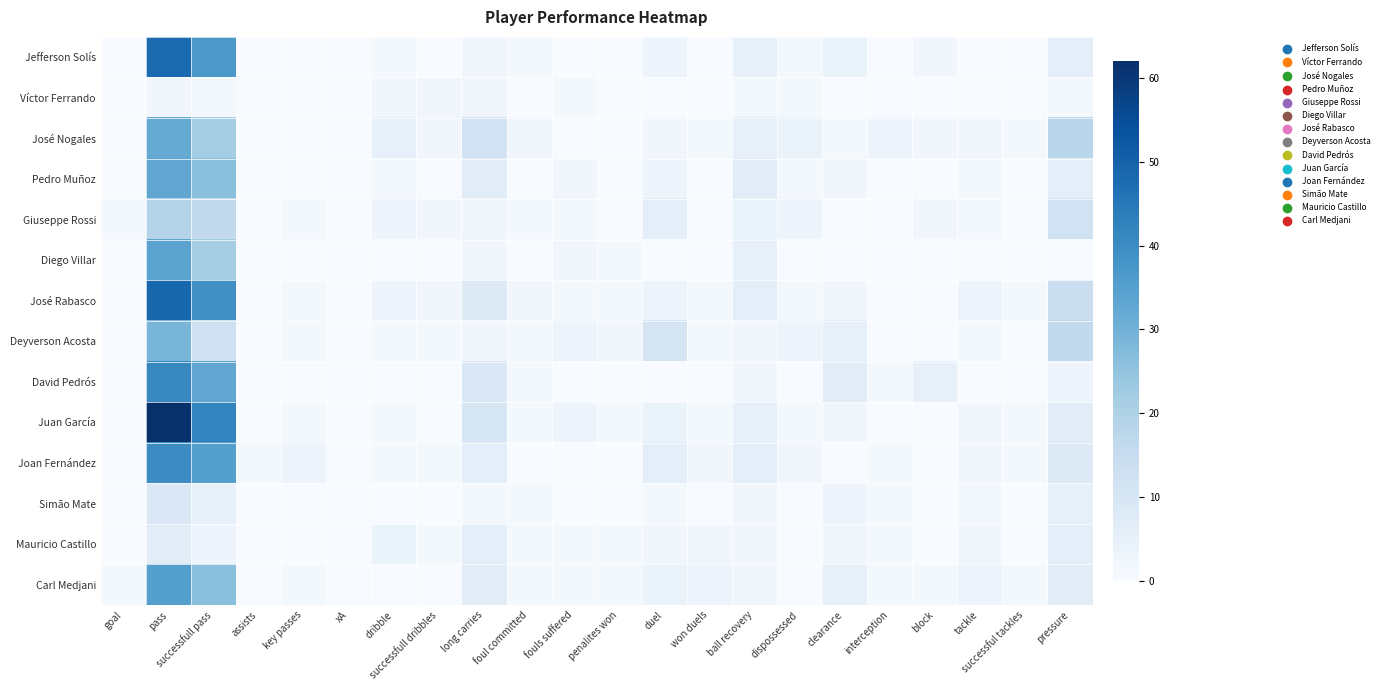

Reading right to left, what are all the values shown in this chart?

Jefferson Solís: pressure=6.0	successful tackles=0.0	tackle=0.0	block=2.0	interception=0.0	clearance=4.0	dispossessed=1.0	ball recovery=5.0	won duels=0.0	duel=3.0	penalites won=0.0	fouls suffered=0.0	foul committed=1.0	long carries=2.0	successfull dribbles=0.0	dribble=1.0	xA=0.0	key passes=0.0	assists=0.0	successfull pass=37.0	pass=48.0	goal=0.0
Víctor Ferrando: pressure=1.0	successful tackles=0.0	tackle=0.0	block=0.0	interception=0.0	clearance=0.0	dispossessed=1.0	ball recovery=1.0	won duels=0.0	duel=0.0	penalites won=0.0	fouls suffered=1.0	foul committed=0.0	long carries=2.0	successfull dribbles=2.0	dribble=2.0	xA=0.0	key passes=0.0	assists=0.0	successfull pass=1.0	pass=2.0	goal=0.0
José Nogales: pressure=18.0	successful tackles=1.0	tackle=2.0	block=2.0	interception=3.0	clearance=1.0	dispossessed=4.0	ball recovery=5.0	won duels=1.0	duel=2.0	penalites won=0.0	fouls suffered=0.0	foul committed=2.0	long carries=12.0	successfull dribbles=2.0	dribble=5.0	xA=0.0	key passes=0.0	assists=0.0	successfull pass=22.0	pass=32.0	goal=0.0
Pedro Muñoz: pressure=6.0	successful tackles=0.0	tackle=1.0	block=0.0	interception=0.0	clearance=2.0	dispossessed=1.0	ball recovery=7.0	won duels=0.0	duel=3.0	penalites won=0.0	fouls suffered=2.0	foul committed=0.0	long carries=7.0	successfull dribbles=0.0	dribble=1.0	xA=0.0	key passes=0.0	assists=0.0	successfull pass=26.0	pass=33.0	goal=0.0
Giuseppe Rossi: pressure=12.0	successful tackles=0.0	tackle=1.0	block=2.0	interception=0.0	clearance=0.0	dispossessed=3.0	ball recovery=4.0	won duels=0.0	duel=6.0	penalites won=0.0	fouls suffered=1.0	foul committed=1.0	long carries=2.0	successfull dribbles=2.0	dribble=3.0	xA=0.1	key passes=1.0	assists=0.0	successfull pass=16.0	pass=19.0	goal=1.0
Diego Villar: pressure=0.0	successful tackles=0.0	tackle=0.0	block=0.0	interception=0.0	clearance=0.0	dispossessed=0.0	ball recovery=5.0	won duels=0.0	duel=0.0	penalites won=1.0	fouls suffered=2.0	foul committed=0.0	long carries=2.0	successfull dribbles=0.0	dribble=0.0	xA=0.0	key passes=0.0	assists=0.0	successfull pass=22.0	pass=34.0	goal=0.0
José Rabasco: pressure=14.0	successful tackles=1.0	tackle=3.0	block=0.0	interception=0.0	clearance=2.0	dispossessed=1.0	ball recovery=6.0	won duels=1.0	duel=3.0	penalites won=1.0	fouls suffered=1.0	foul committed=2.0	long carries=8.0	successfull dribbles=2.0	dribble=3.0	xA=0.0	key passes=1.0	assists=0.0	successfull pass=39.0	pass=49.0	goal=0.0
Deyverson Acosta: pressure=16.0	successful tackles=0.0	tackle=1.0	block=0.0	interception=0.0	clearance=5.0	dispossessed=3.0	ball recovery=2.0	won duels=1.0	duel=11.0	penalites won=2.0	fouls suffered=3.0	foul committed=1.0	long carries=2.0	successfull dribbles=1.0	dribble=1.0	xA=0.0	key passes=1.0	assists=0.0	successfull pass=13.0	pass=29.0	goal=0.0
David Pedrós: pressure=3.0	successful tackles=0.0	tackle=0.0	block=5.0	interception=1.0	clearance=7.0	dispossessed=0.0	ball recovery=2.0	won duels=0.0	duel=0.0	penalites won=0.0	fouls suffered=0.0	foul committed=1.0	long carries=9.0	successfull dribbles=0.0	dribble=0.0	xA=0.0	key passes=0.0	assists=0.0	successfull pass=33.0	pass=41.0	goal=0.0
Juan García: pressure=7.0	successful tackles=1.0	tackle=2.0	block=0.0	interception=0.0	clearance=2.0	dispossessed=1.0	ball recovery=5.0	won duels=1.0	duel=4.0	penalites won=1.0	fouls suffered=3.0	foul committed=1.0	long carries=10.0	successfull dribbles=0.0	dribble=1.0	xA=0.1	key passes=1.0	assists=0.0	successfull pass=42.0	pass=62.0	goal=0.0
Joan Fernández: pressure=8.0	successful tackles=1.0	tackle=2.0	block=0.0	interception=1.0	clearance=0.0	dispossessed=2.0	ball recovery=6.0	won duels=2.0	duel=6.0	penalites won=0.0	fouls suffered=0.0	foul committed=0.0	long carries=6.0	successfull dribbles=1.0	dribble=1.0	xA=0.3	key passes=3.0	assists=1.0	successfull pass=35.0	pass=40.0	goal=0.0
Simão Mate: pressure=5.0	successful tackles=0.0	tackle=1.0	block=0.0	interception=1.0	clearance=3.0	dispossessed=0.0	ball recovery=2.0	won duels=0.0	duel=1.0	penalites won=0.0	fouls suffered=0.0	foul committed=1.0	long carries=1.0	successfull dribbles=0.0	dribble=0.0	xA=0.0	key passes=0.0	assists=0.0	successfull pass=5.0	pass=9.0	goal=0.0
Mauricio Castillo: pressure=6.0	successful tackles=0.0	tackle=2.0	block=0.0	interception=1.0	clearance=2.0	dispossessed=0.0	ball recovery=2.0	won duels=2.0	duel=2.0	penalites won=1.0	fouls suffered=1.0	foul committed=1.0	long carries=6.0	successfull dribbles=1.0	dribble=4.0	xA=0.0	key passes=0.0	assists=0.0	successfull pass=3.0	pass=7.0	goal=0.0
Carl Medjani: pressure=7.0	successful tackles=1.0	tackle=3.0	block=1.0	interception=1.0	clearance=5.0	dispossessed=0.0	ball recovery=2.0	won duels=3.0	duel=4.0	penalites won=1.0	fouls suffered=1.0	foul committed=1.0	long carries=7.0	successfull dribbles=0.0	dribble=0.0	xA=0.2	key passes=1.0	assists=0.0	successfull pass=26.0	pass=35.0	goal=1.0